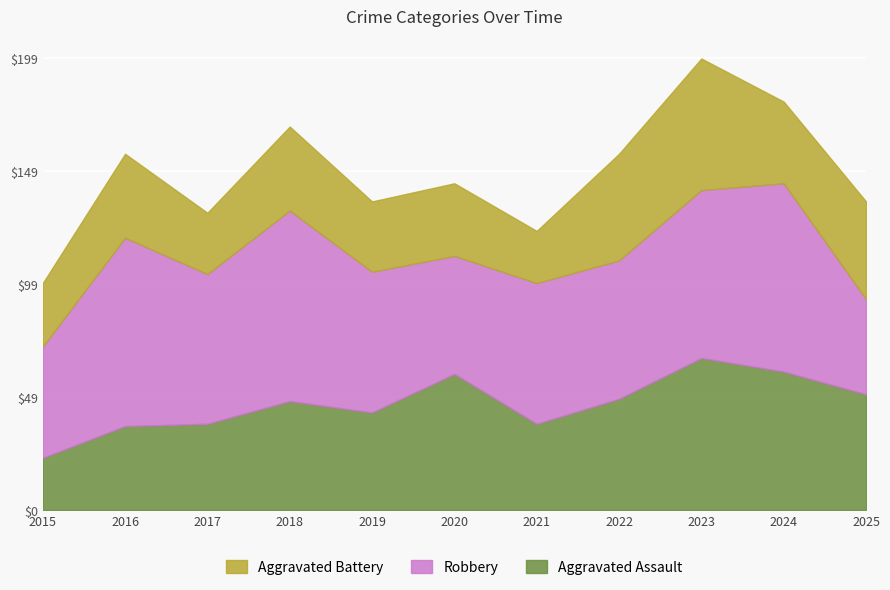

Which has a higher value, 2024 or 2016?

2024